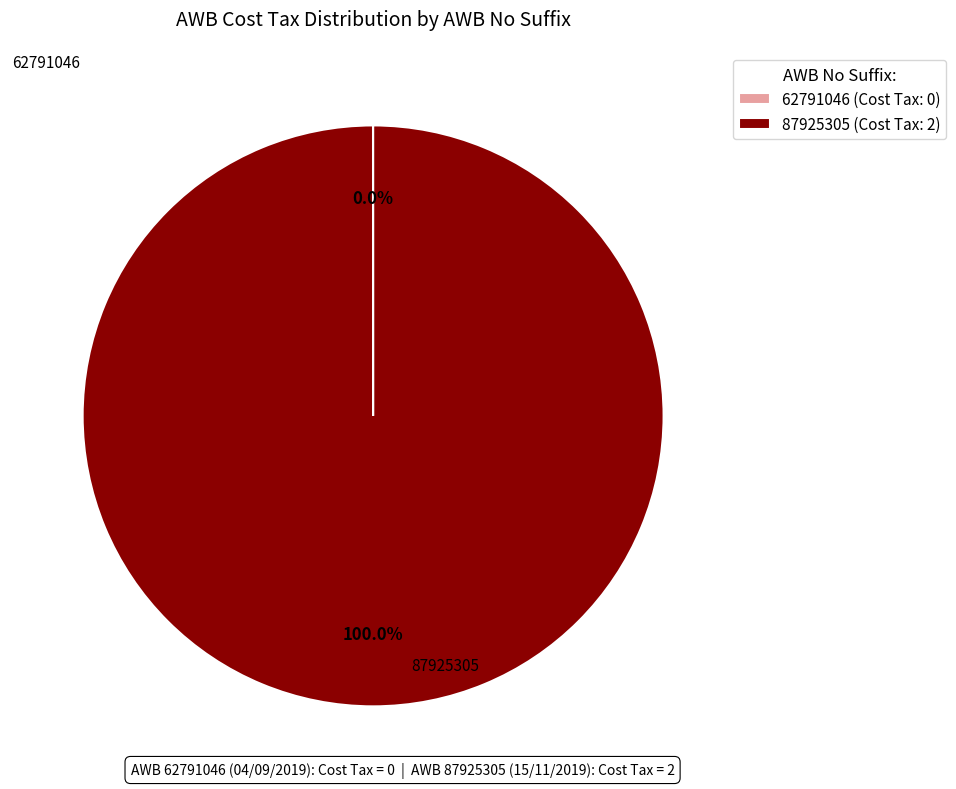

Is 87925305 (Cost Tax: 2) the majority of the pie?

Yes